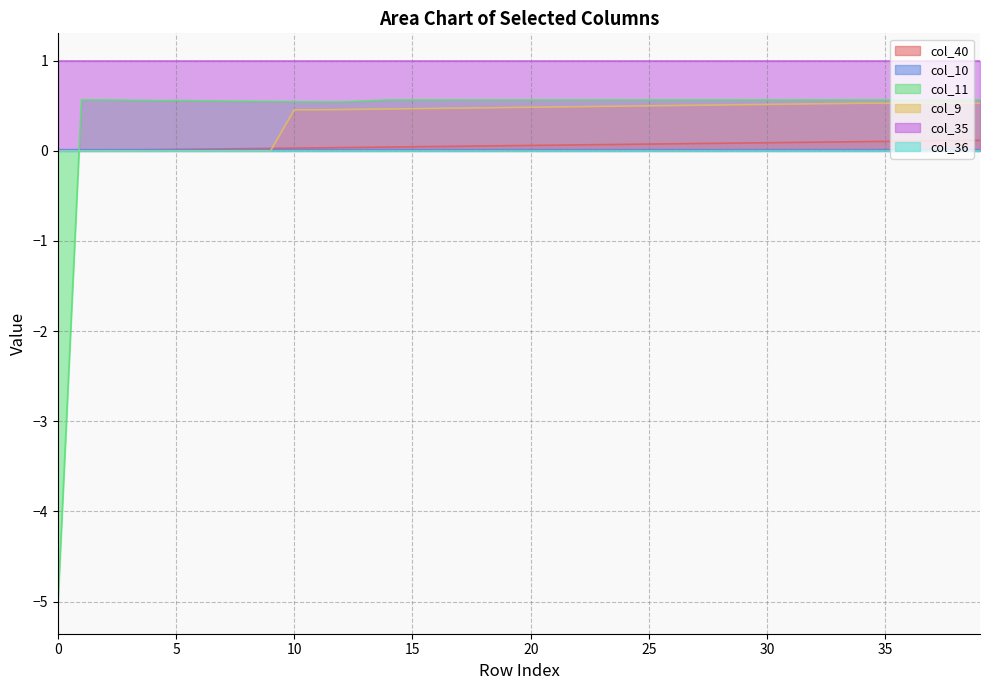

How many intersections are there between col_9 and col_10?

1